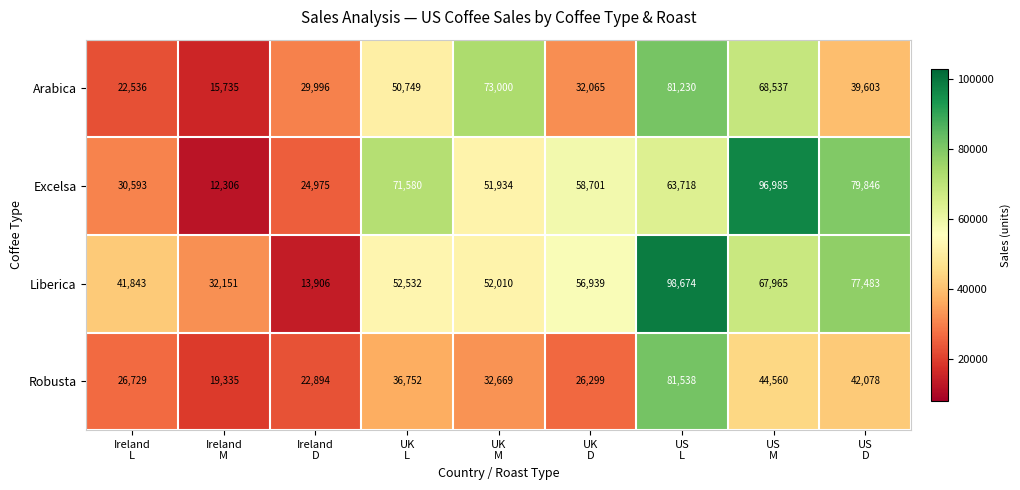

Rank the series at Ireland
L from highest to lowest value.

Liberica, Excelsa, Robusta, Arabica